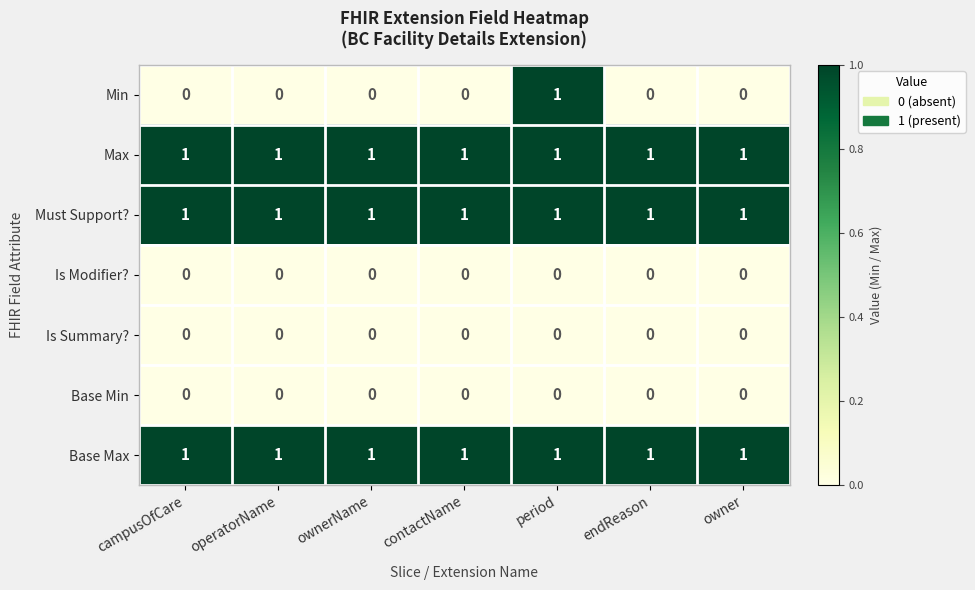

Which series has the largest range (max minus min)?

Min